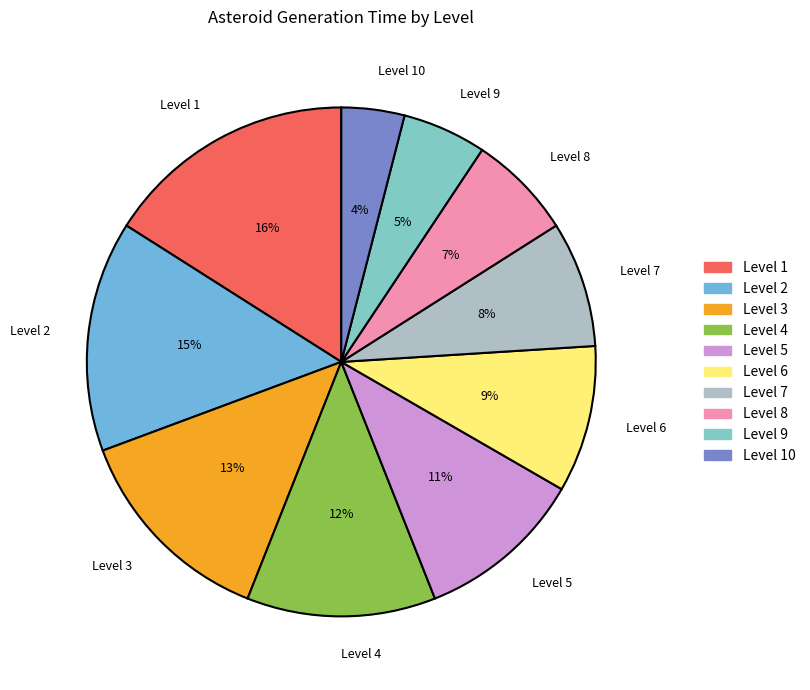

Is the sum of Level 5 and Level 6 greater than half?

No